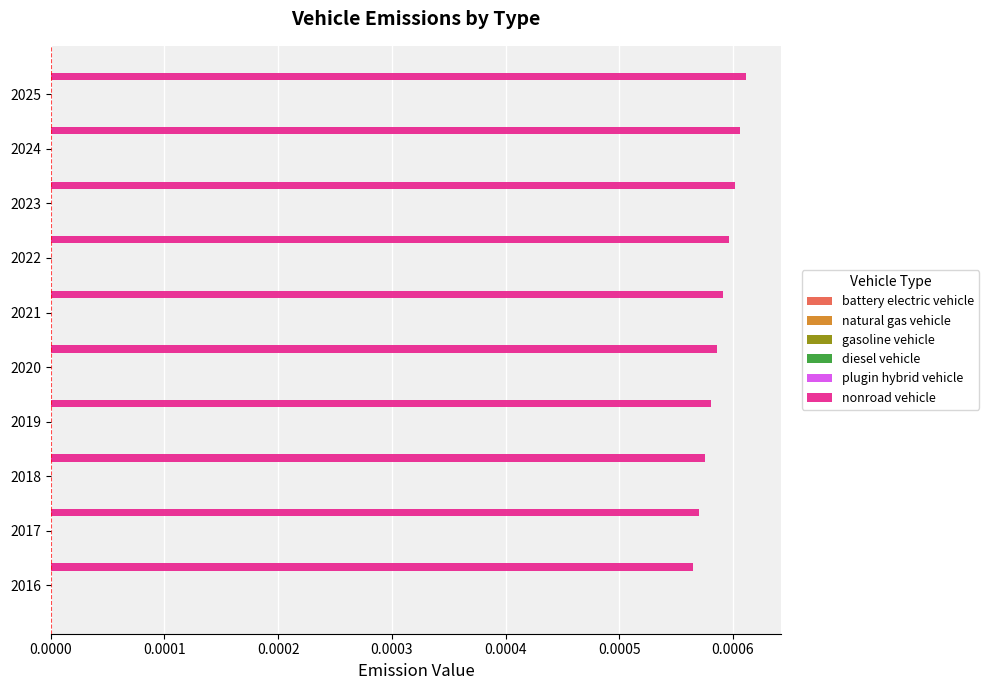

Count the values in the range 0 to 1.

10